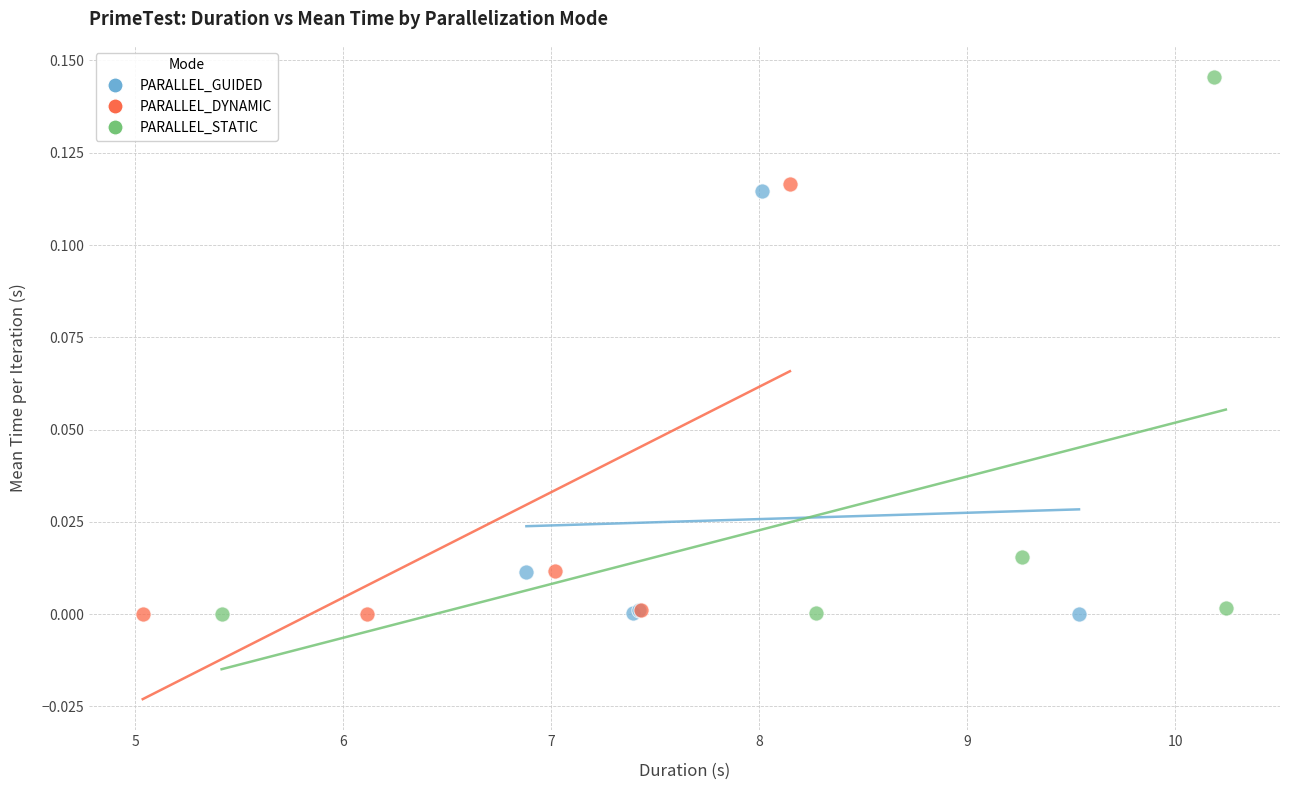

Which series reaches the maximum Y coordinate?

PARALLEL_STATIC